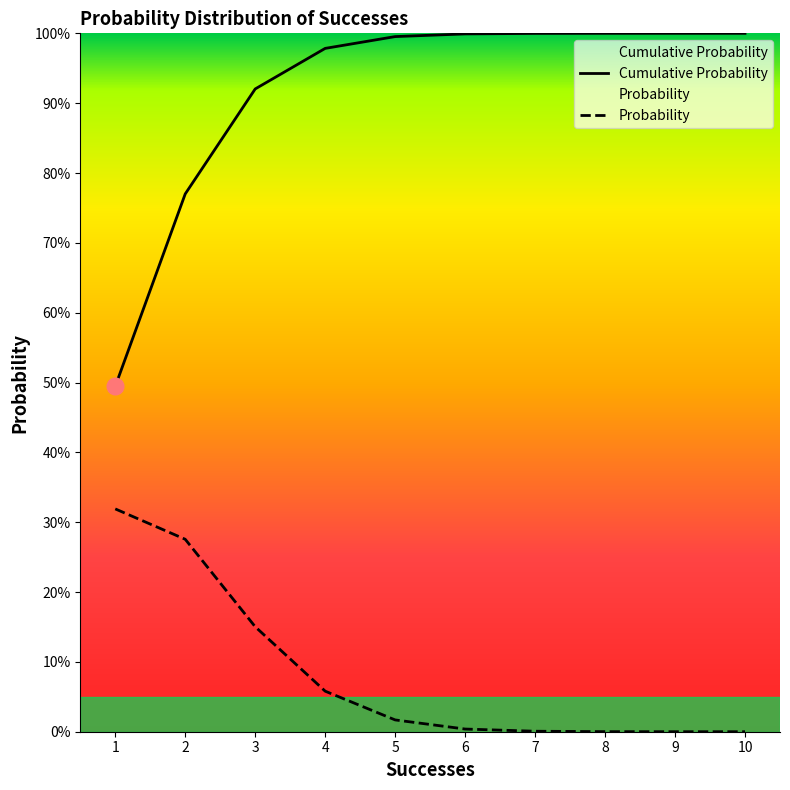

Does the chart display data point markers on the line(s)?

No